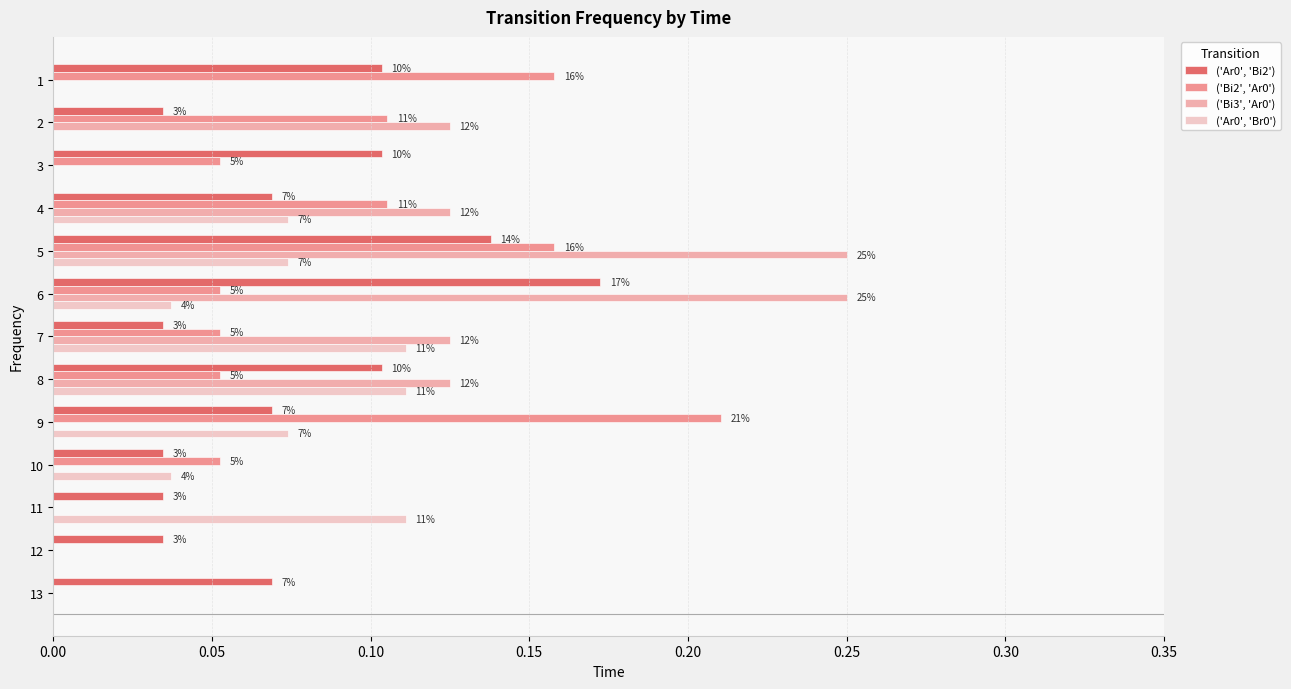

Reading left to right, transcribe all the data shown in this chart.

('Ar0', 'Bi2'): 0.1	0.0	0.1	0.1	0.1	0.2	0.0	0.1	0.1	0.0	0.0	0.0	0.1
('Bi2', 'Ar0'): 0.2	0.1	0.1	0.1	0.2	0.1	0.1	0.1	0.2	0.1	0.0	0.0	0.0
('Bi3', 'Ar0'): 0.0	0.1	0.0	0.1	0.2	0.2	0.1	0.1	0.0	0.0	0.0	0.0	0.0
('Ar0', 'Br0'): 0.0	0.0	0.0	0.1	0.1	0.0	0.1	0.1	0.1	0.0	0.1	0.0	0.0